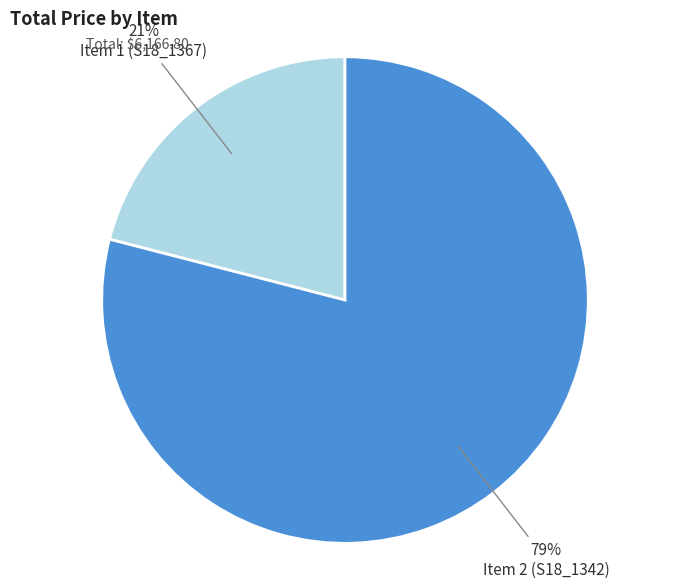

How many segments does this pie chart have?

2